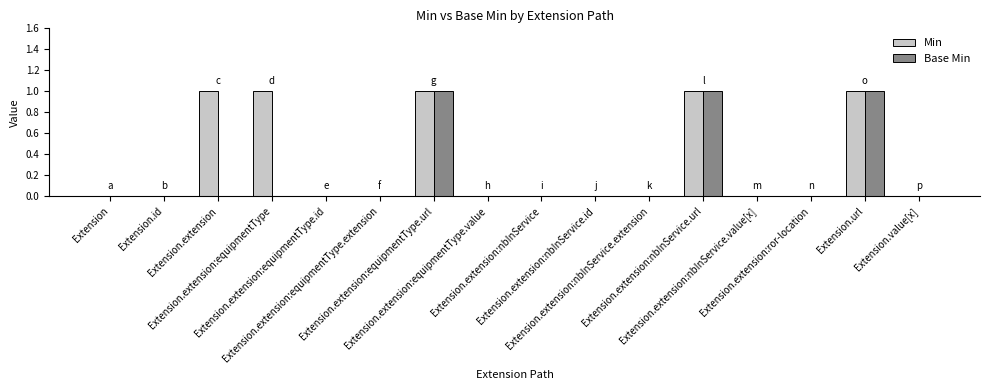

Which series has the largest total across all categories?

Min